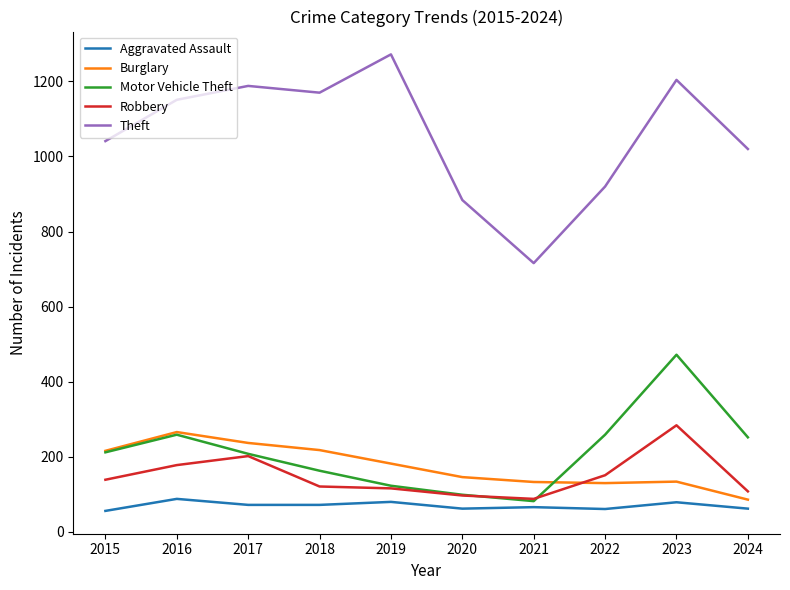

What is the sum of the Robbery values at 2015 and 2017?

341